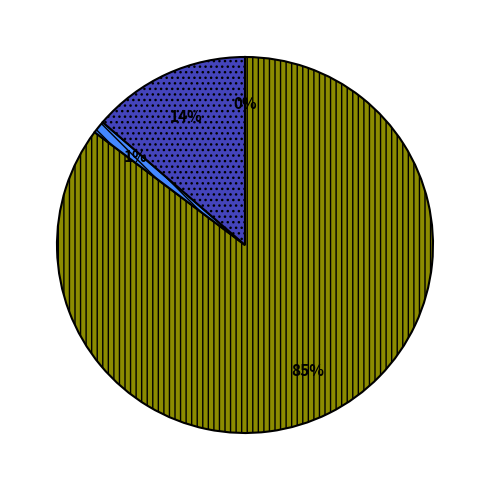

Does any single category account for the majority?

Yes